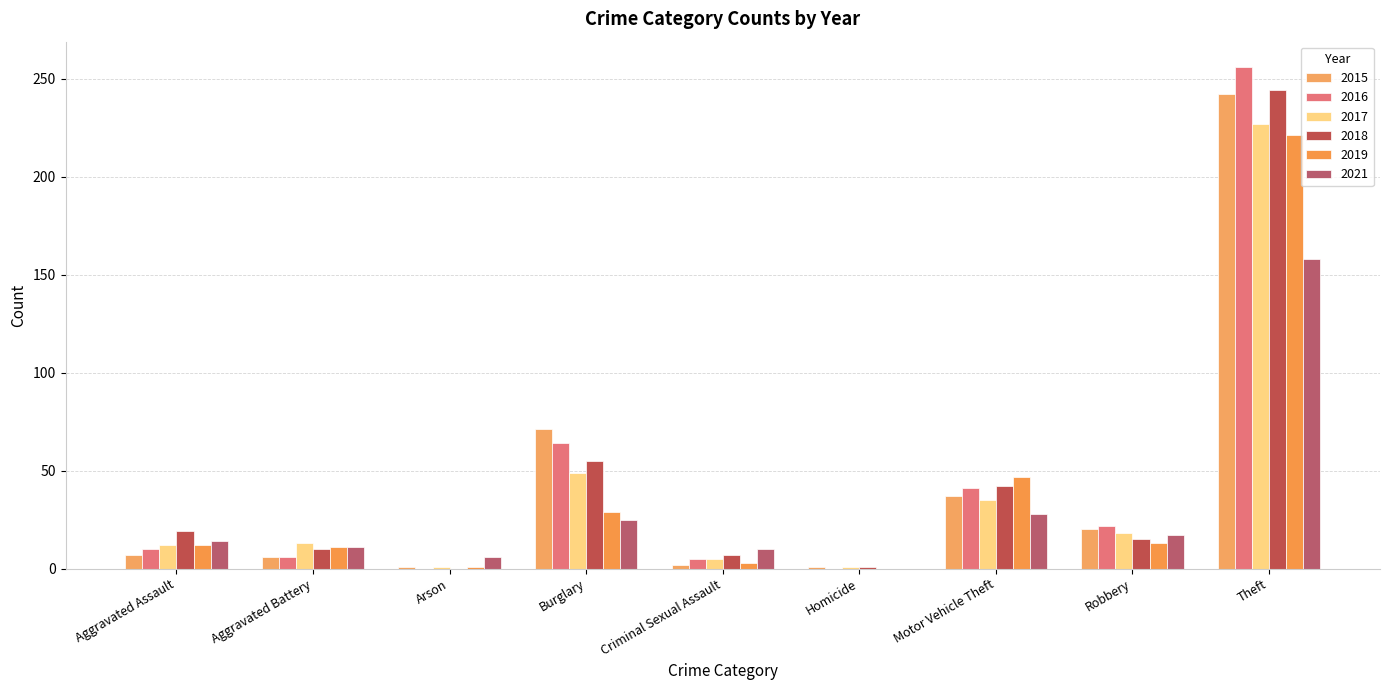

What is the difference between the maximum and minimum values in the 2021 series?

158